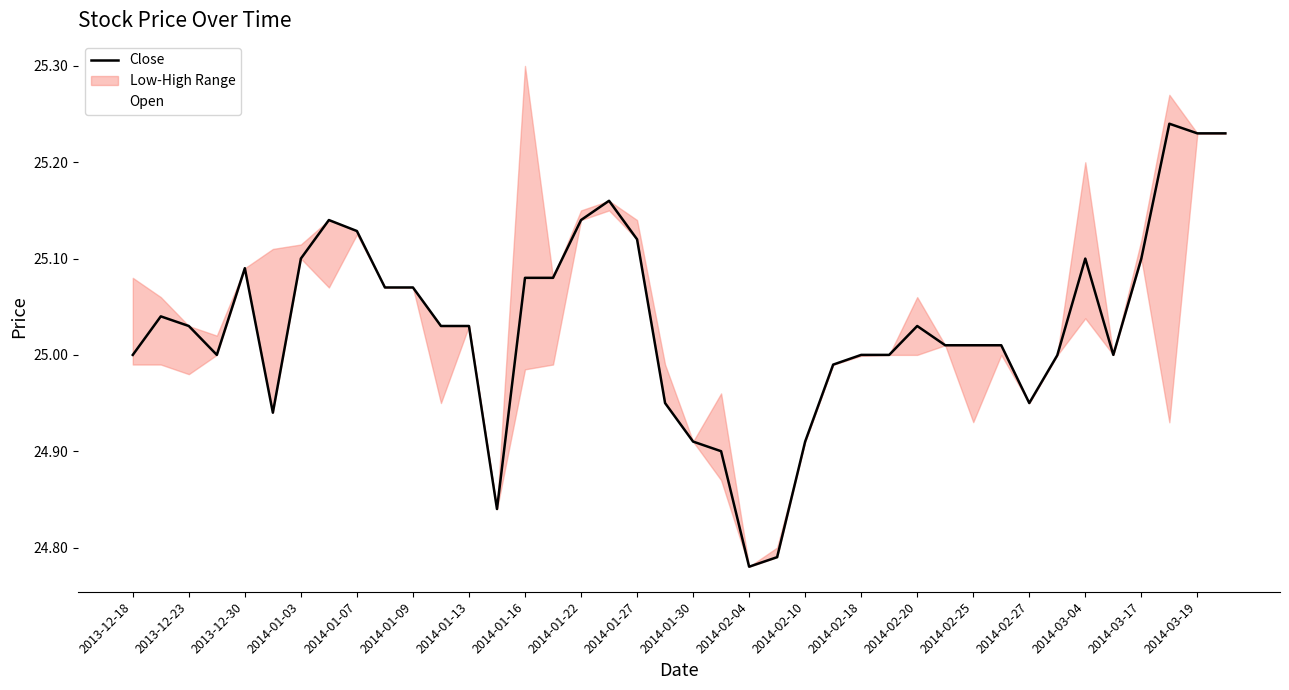

The Close series shows 43.3 at 2014-01-30. True or false?

False